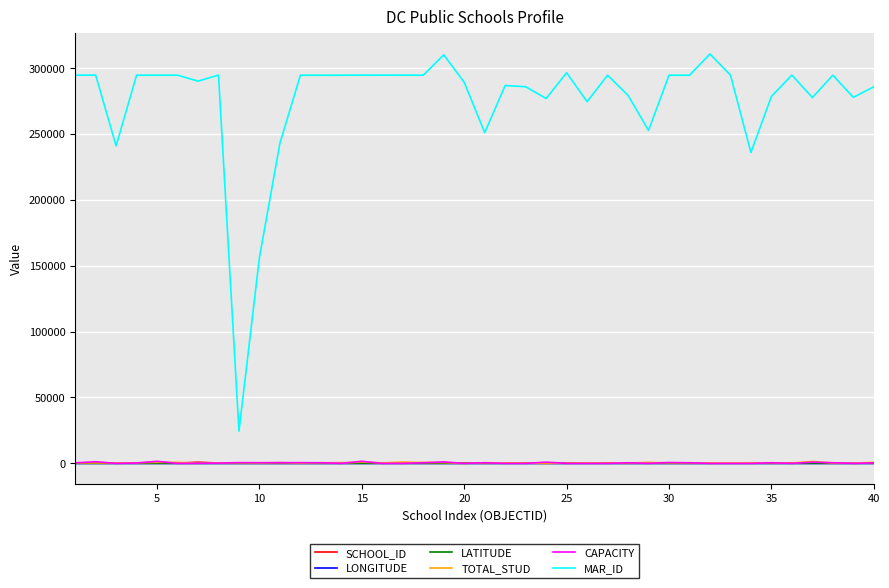

Which series has the widest spread of values?

MAR_ID